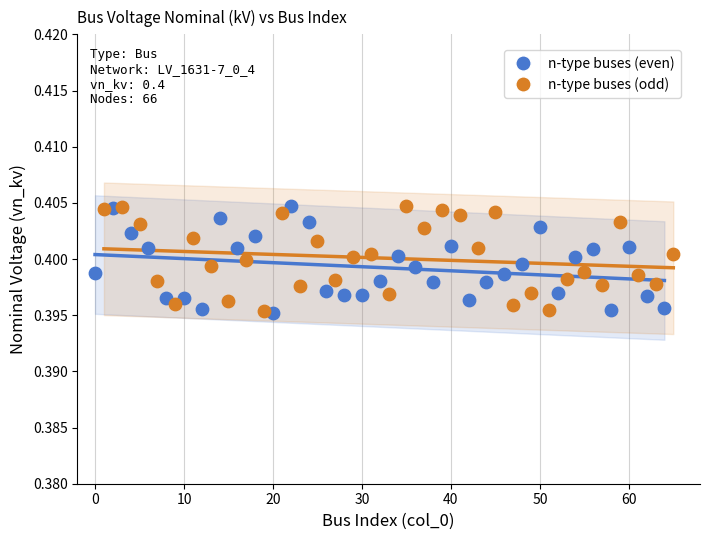

What are all the series names shown in the legend?

n-type buses (even), n-type buses (odd)